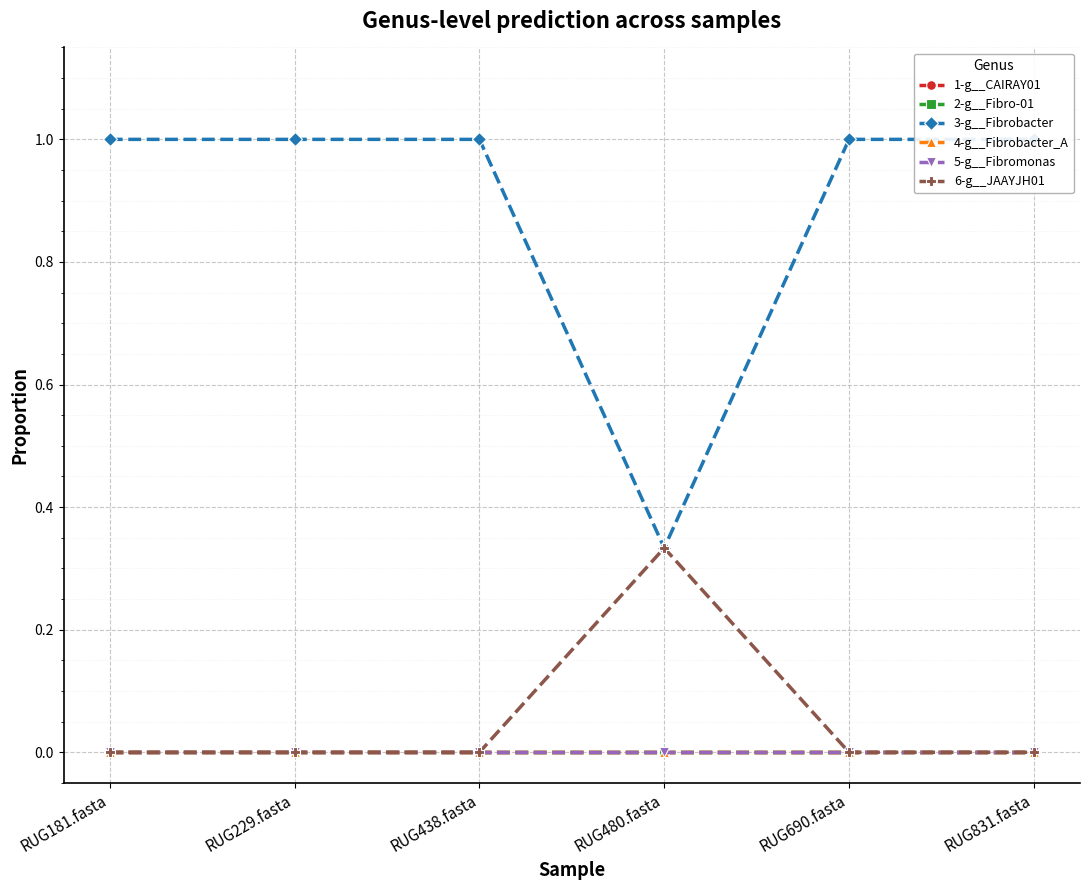

How many series are shown in this chart?

6